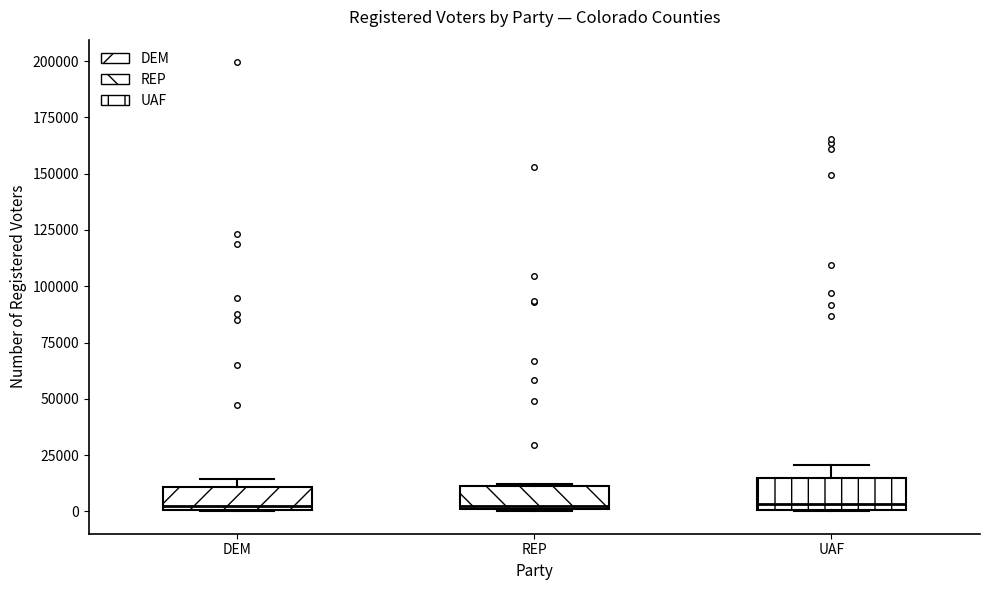

Reading left to right, transcribe this box plot: for each box, give where its median line is, the range the box spans, and where its two whiskers end, as read against the y-axis. The values are not printed on the chart, so give them approximately, as read against the axis.

DEM: median 0 (just above the box's lower edge), box 0 to 10000, whiskers 0 to 15000
REP: median 5000, box 0 to 10000, whiskers 0 to 10000
UAF: median 5000, box 0 to 15000, whiskers 0 to 20000